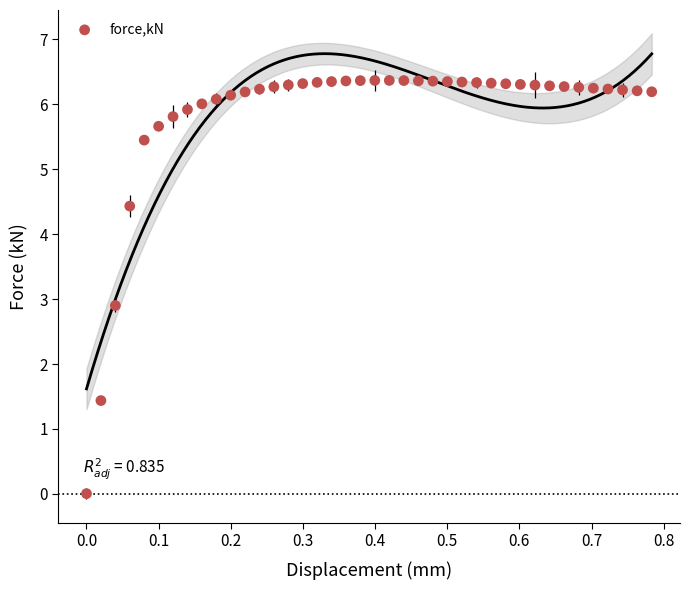

What is the range of Y values (max minus min)?

6.4